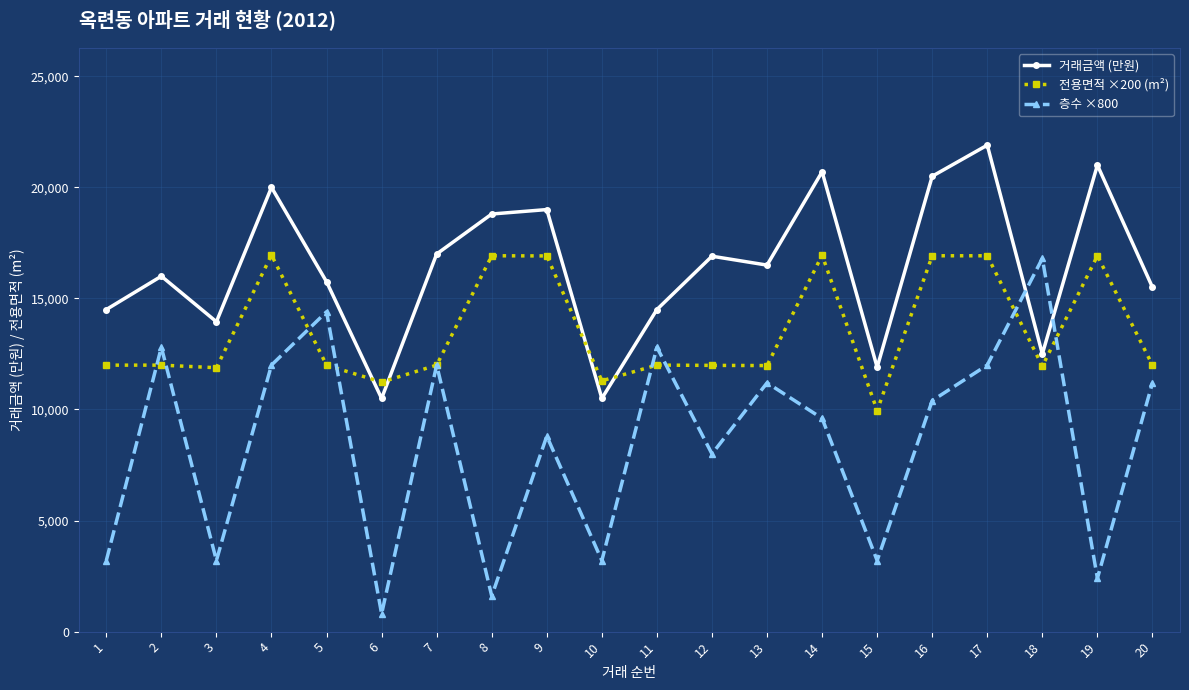

Rank the series at 4 from lowest to highest value.

층수 ×800, 전용면적 ×200 (m²), 거래금액 (만원)